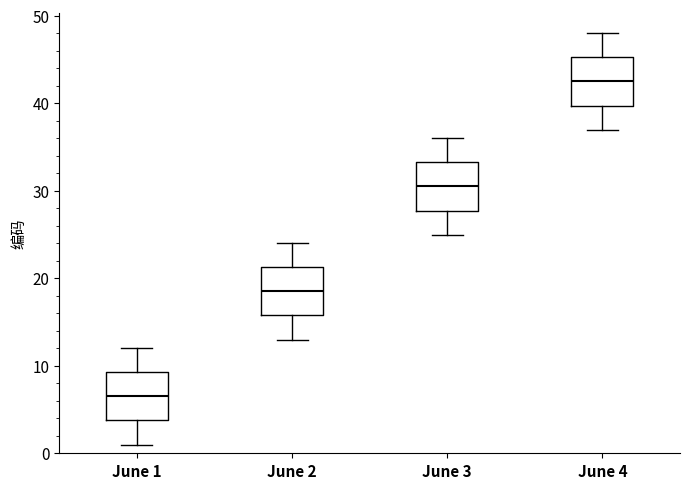

Which box has the lowest median line?

June 1